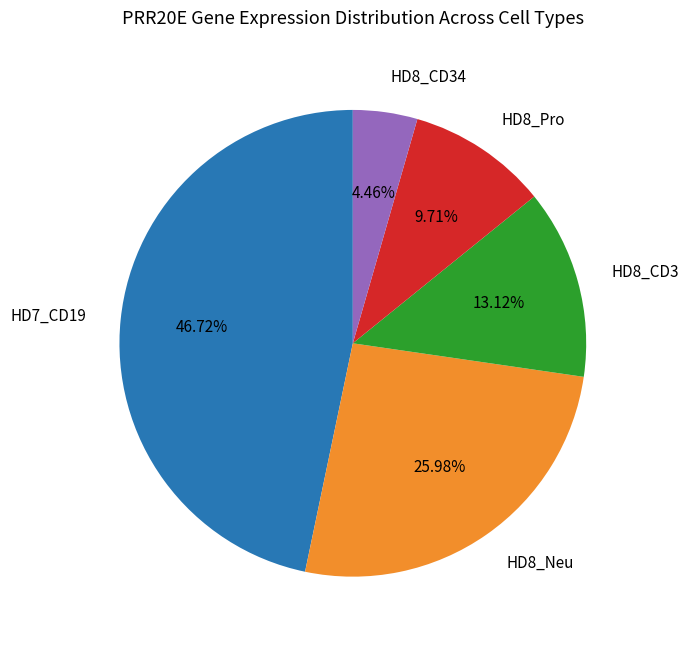

Which has a higher value, HD8_Pro or HD8_CD3?

HD8_CD3